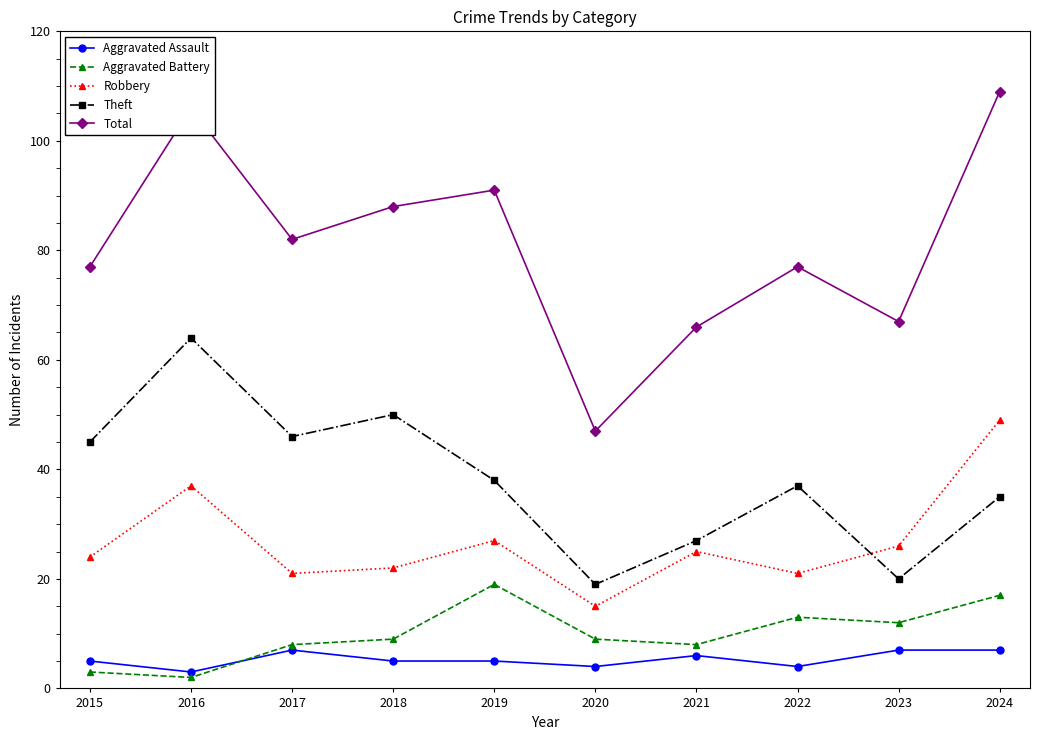

What is the value of the Aggravated Battery point at the 7th from the left?

8